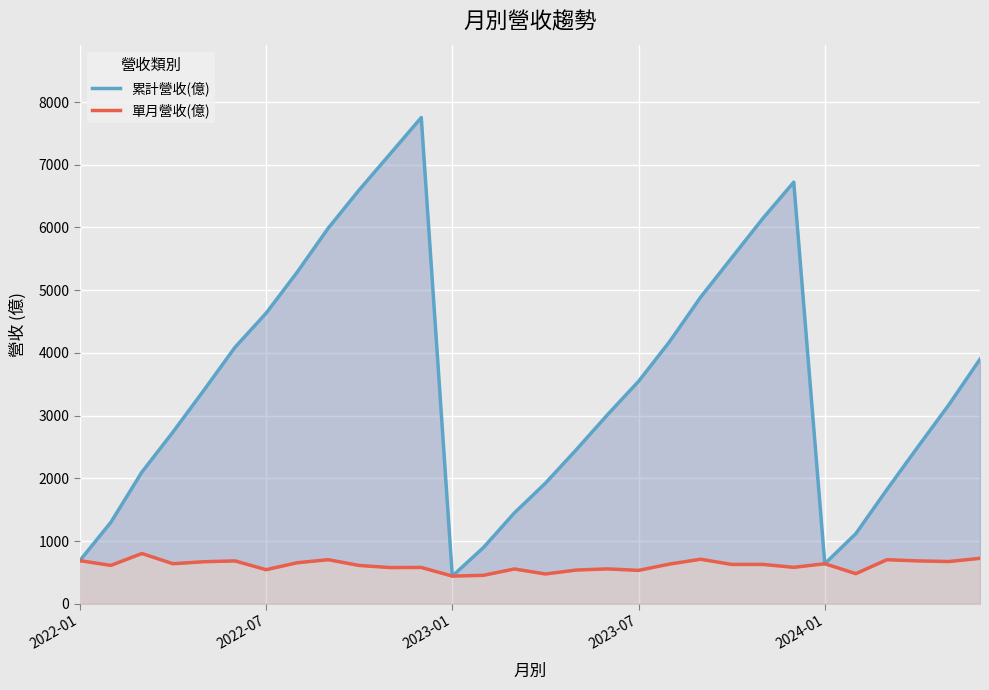

At how many categories does at least one series exceed 3886?

13